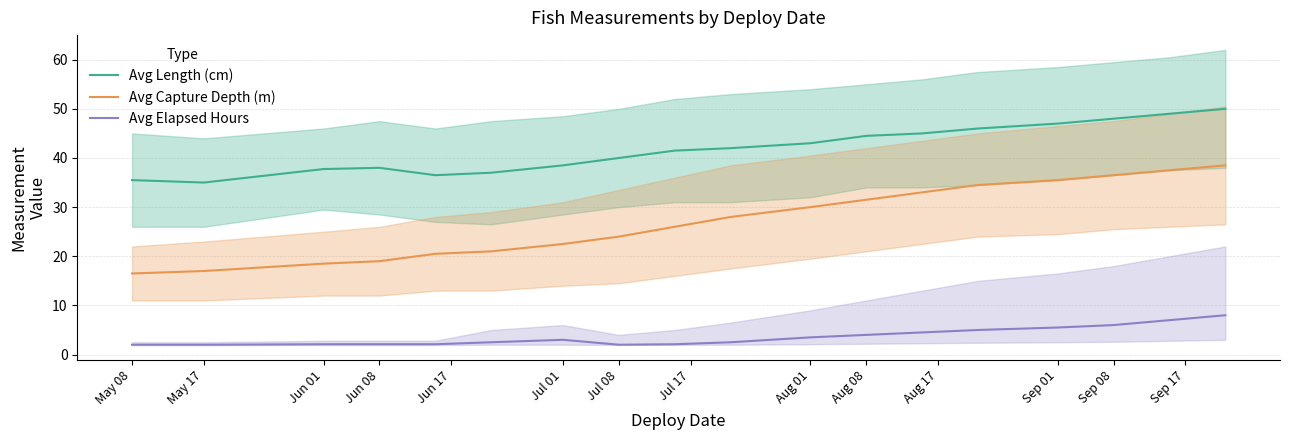

Does the chart display data point markers on the line(s)?

No